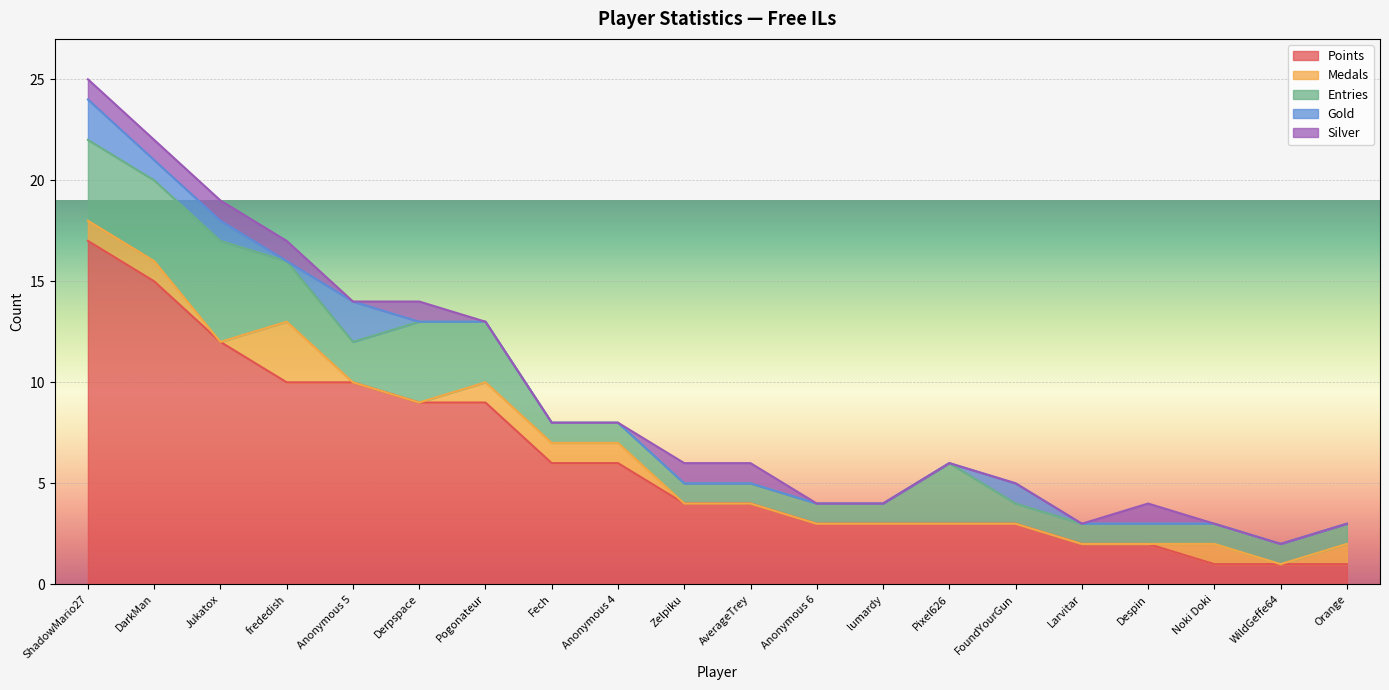

What is the difference between the highest and lowest values at Fech?

6